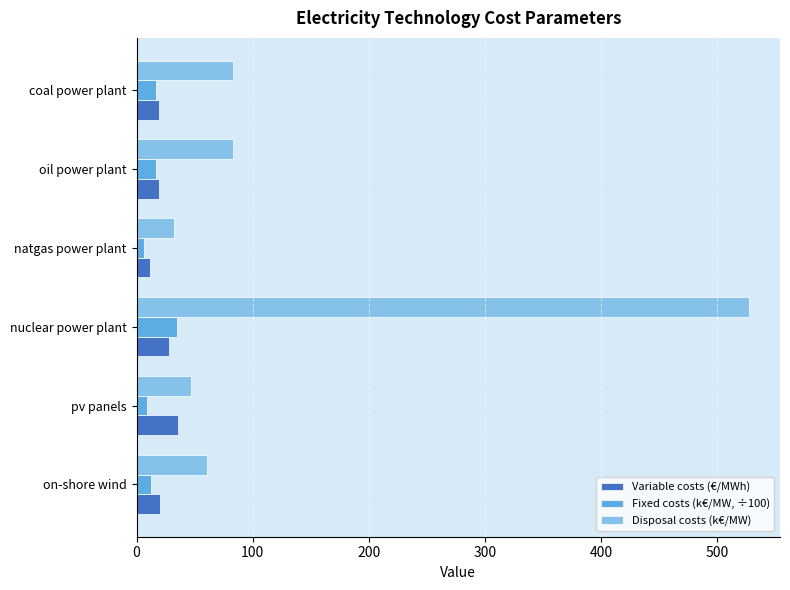

Is the value of Variable costs (€/MWh) at nuclear power plant greater than the value of Fixed costs (k€/MW, ÷100) at natgas power plant?

Yes